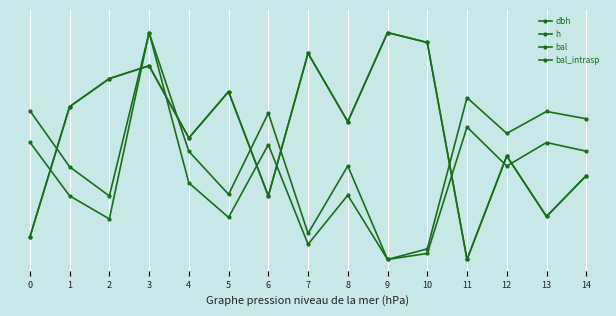

Is this an area chart (filled region under the line)?

No